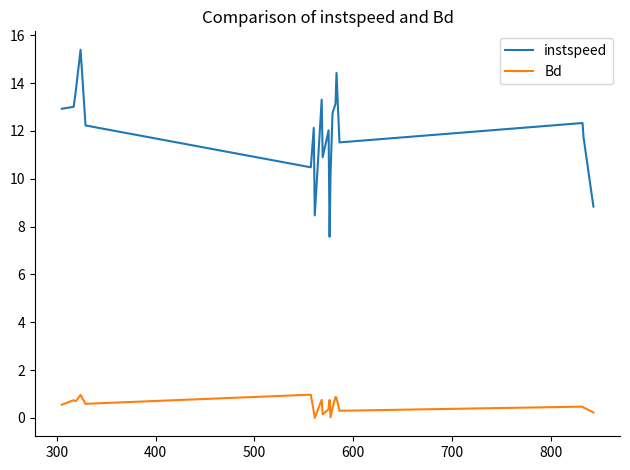

Which series has the largest range (max minus min)?

instspeed